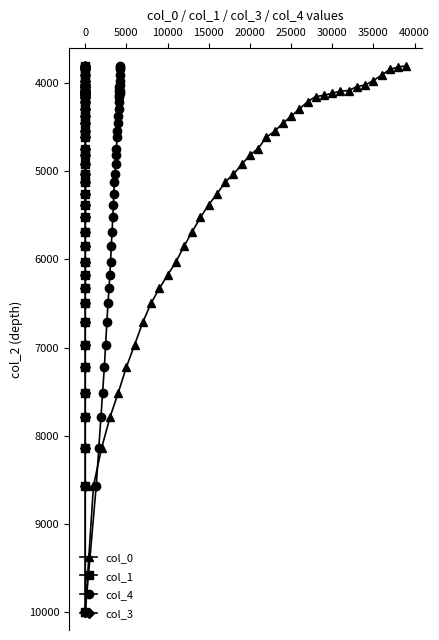

True or false: col_4 has more than 0 interior local peaks.

False